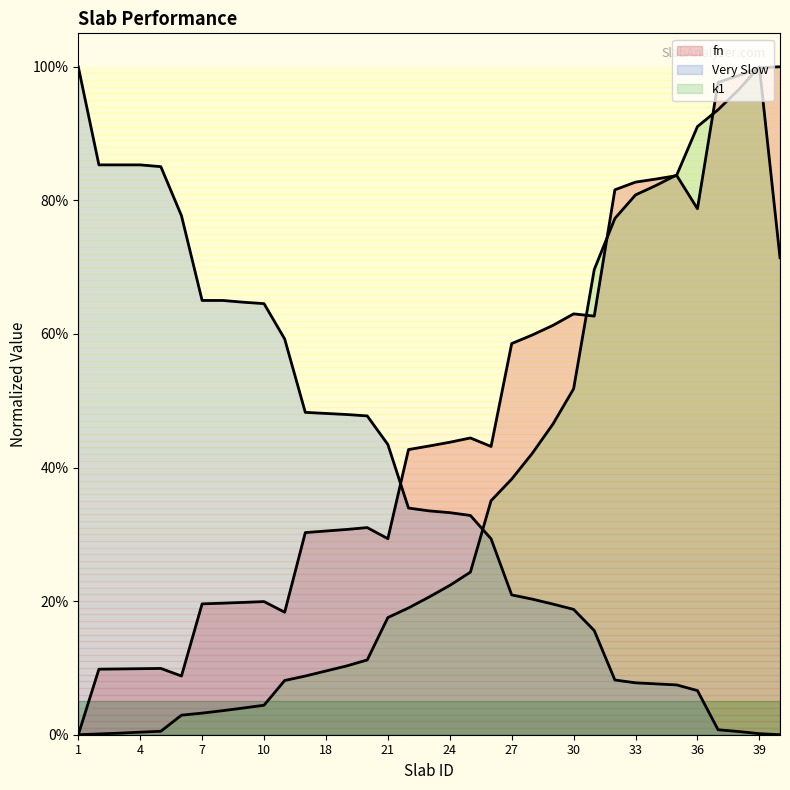

What is the greatest value displayed?

1.0